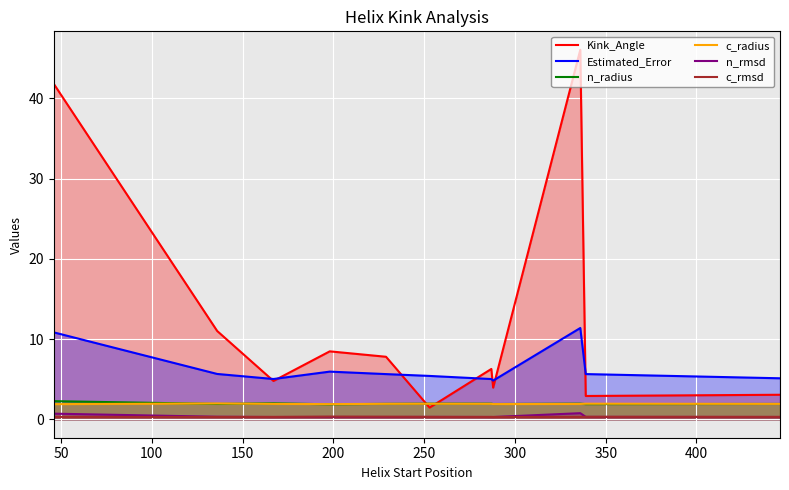

What is the highest value of the c_rmsd series?

0.3